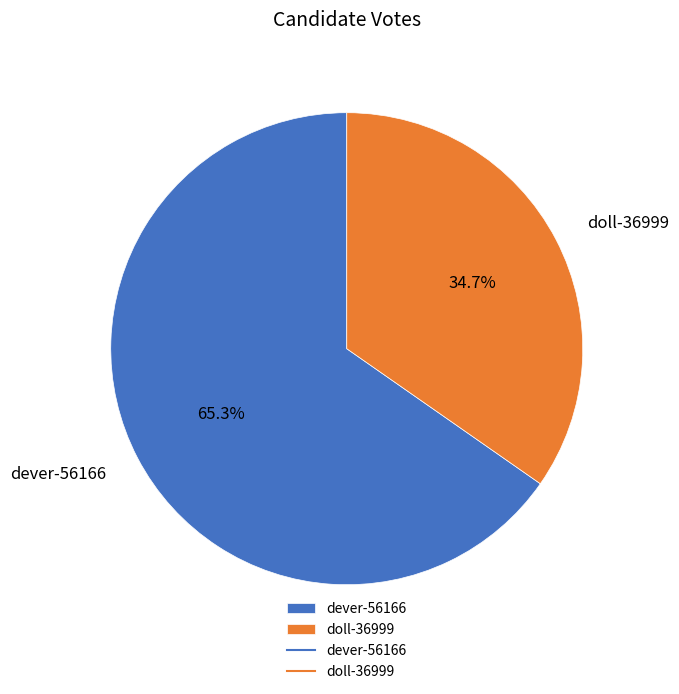

Which category accounts for the majority?

dever-56166